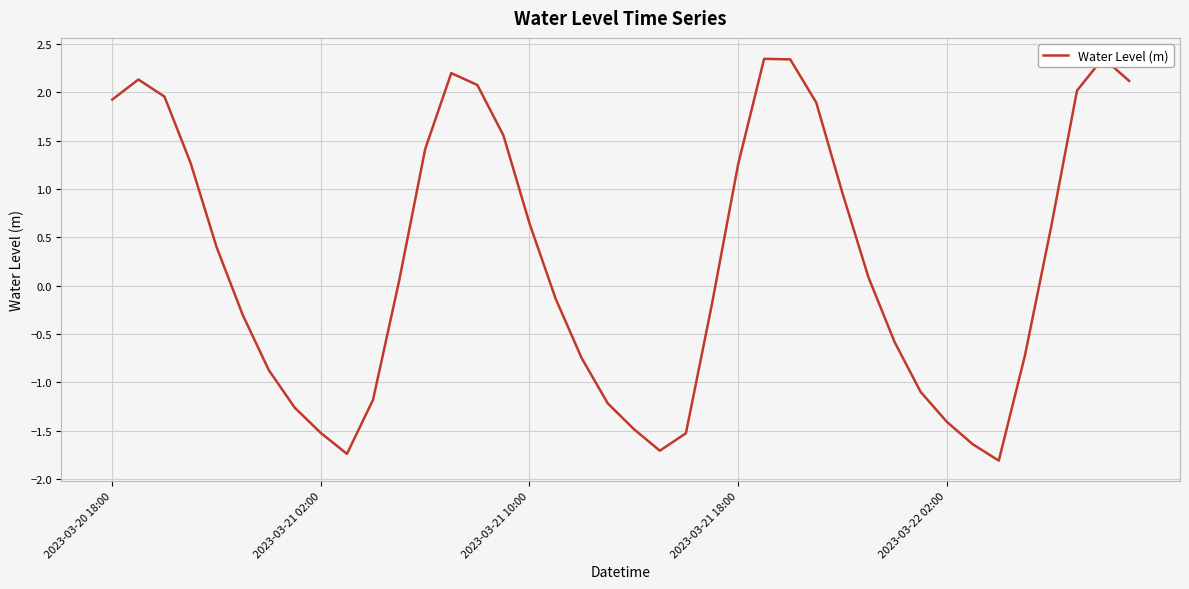

The chart shows a value of 2.3 at 26. True or false?

True